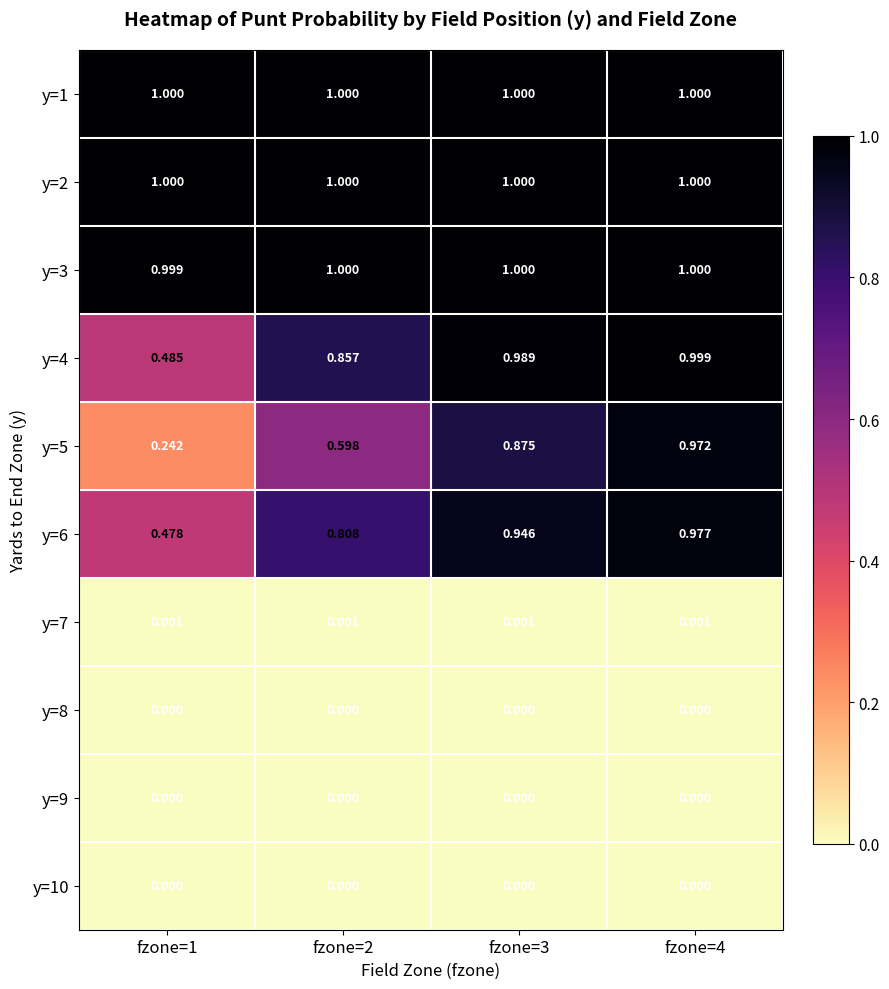

What is the total value across all series at fzone=3?

5.8